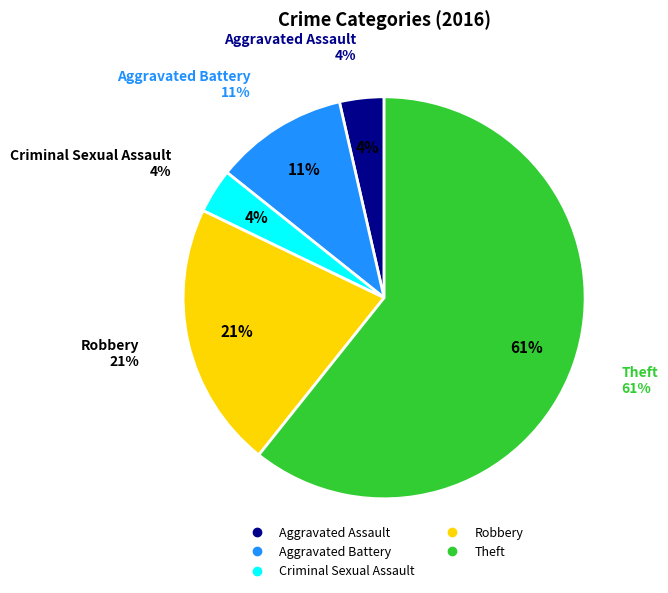

How many segments does this pie chart have?

5